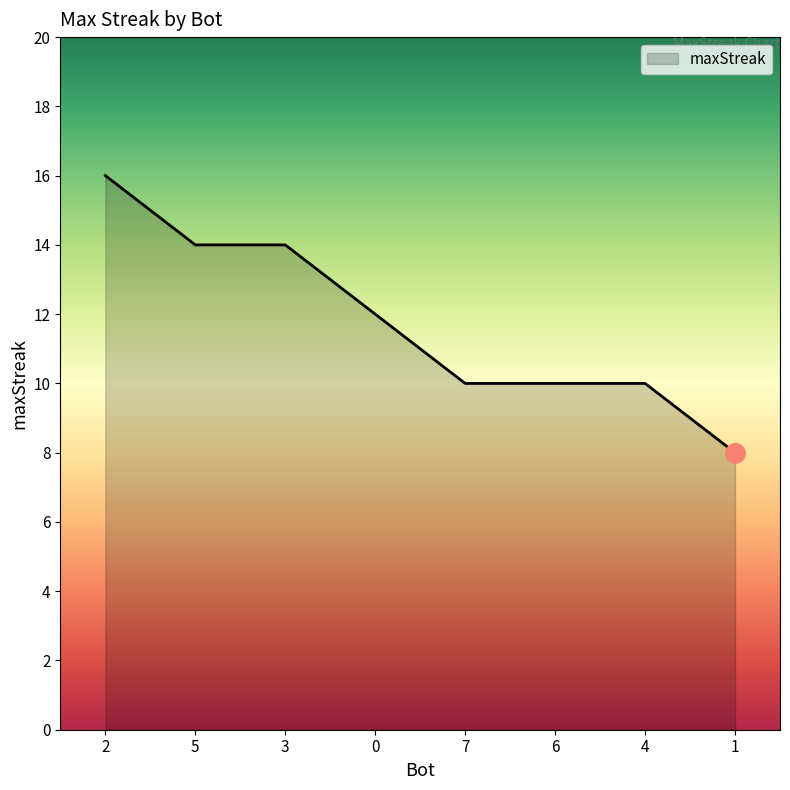

What position from the left is 4?

7